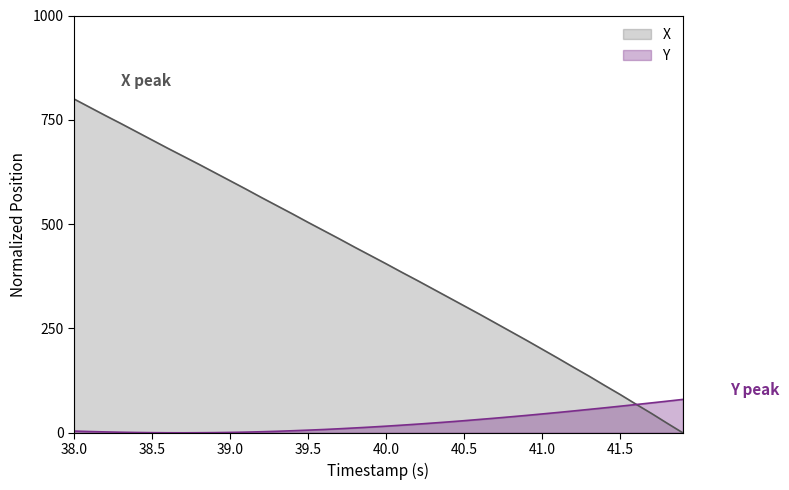

At which label does X first exceed 424?

38.0